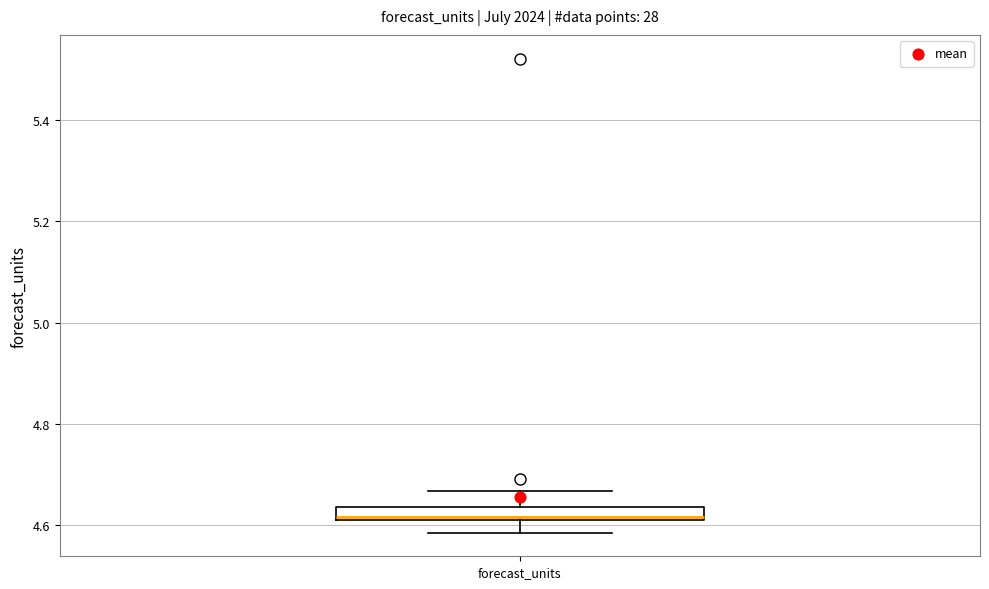

Where is the lower edge of the box for forecast_units on the y-axis? The values are not printed on the chart, so give them approximately, as read against the axis.

4.60